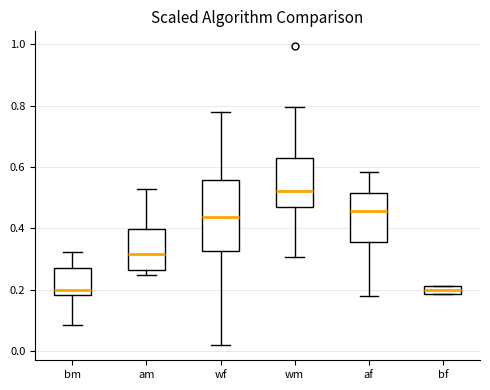

Which box's median line is the highest?

wm